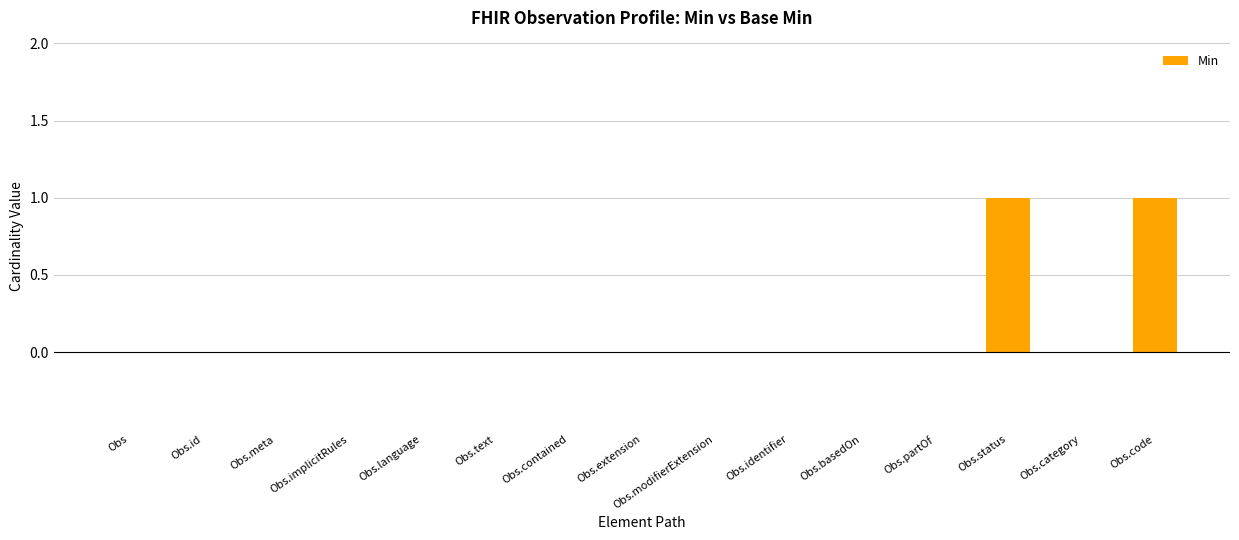

Reading right to left, what are all the values shown in this chart?

Obs.code=1	Obs.category=0	Obs.status=1	Obs.partOf=0	Obs.basedOn=0	Obs.identifier=0	Obs.modifierExtension=0	Obs.extension=0	Obs.contained=0	Obs.text=0	Obs.language=0	Obs.implicitRules=0	Obs.meta=0	Obs.id=0	Obs=0